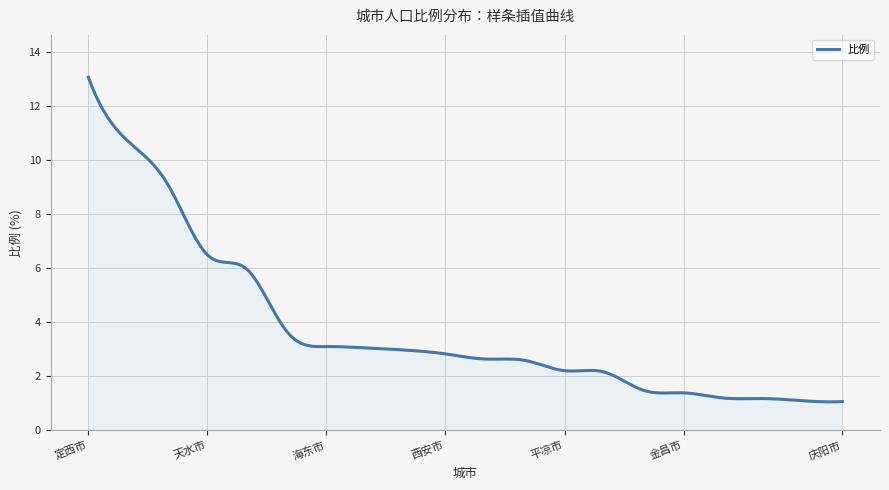

What is the average value?

3.7